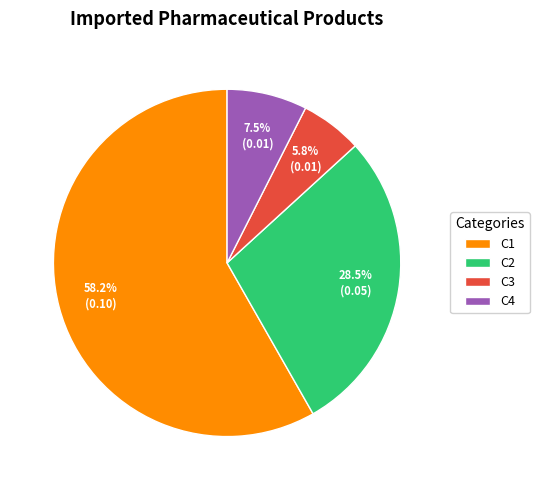

Rank the categories by value from highest to lowest.

C1, C2, C4, C3